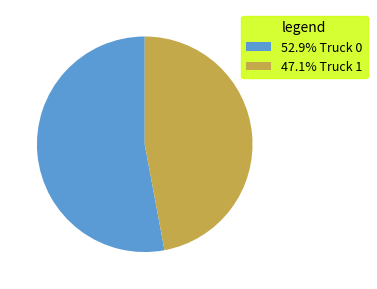

What is the ratio of the value at 52.9% Truck 0 to the value at 47.1% Truck 1?

1.1